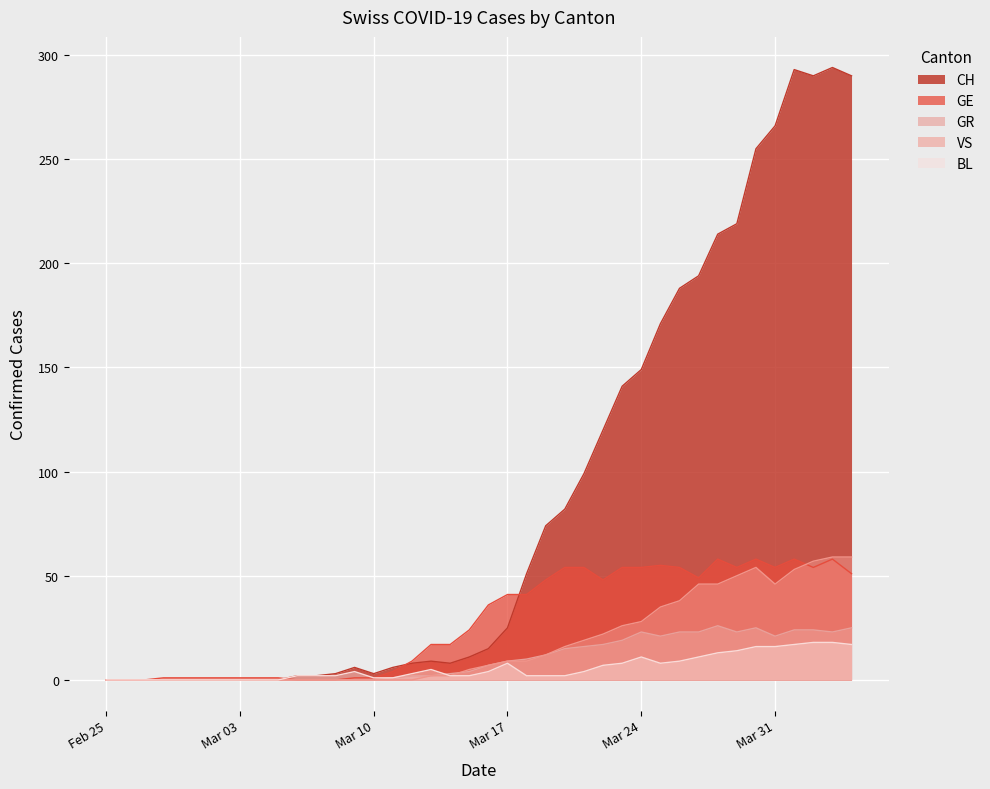

What are all the series names shown in the legend?

CH, GE, GR, VS, BL